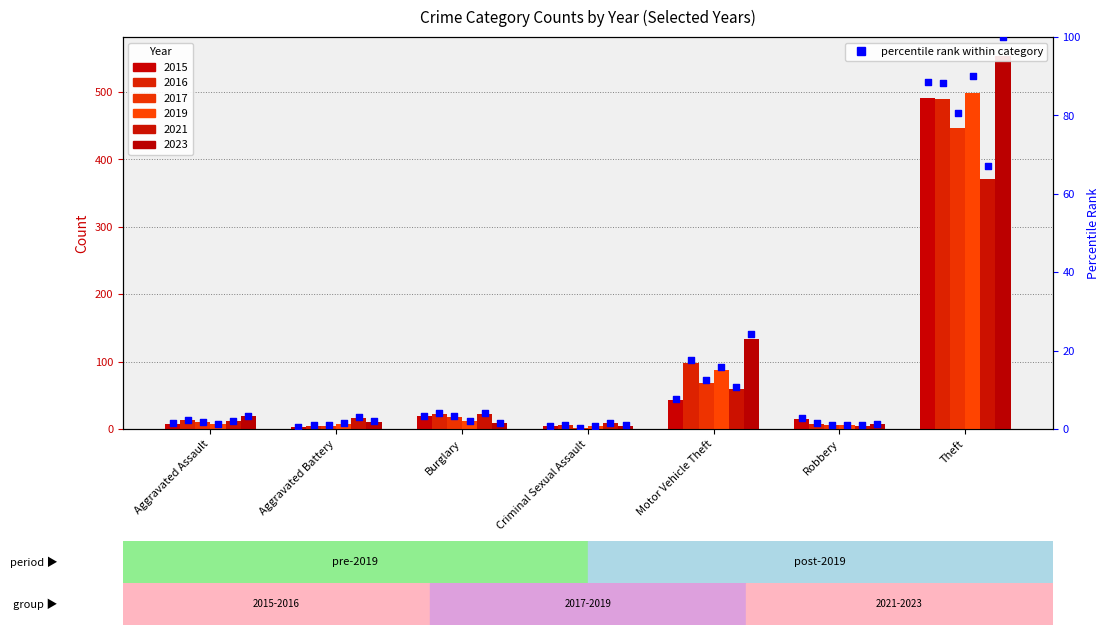

What is the change in value from Motor Vehicle Theft to Robbery?

-5.1